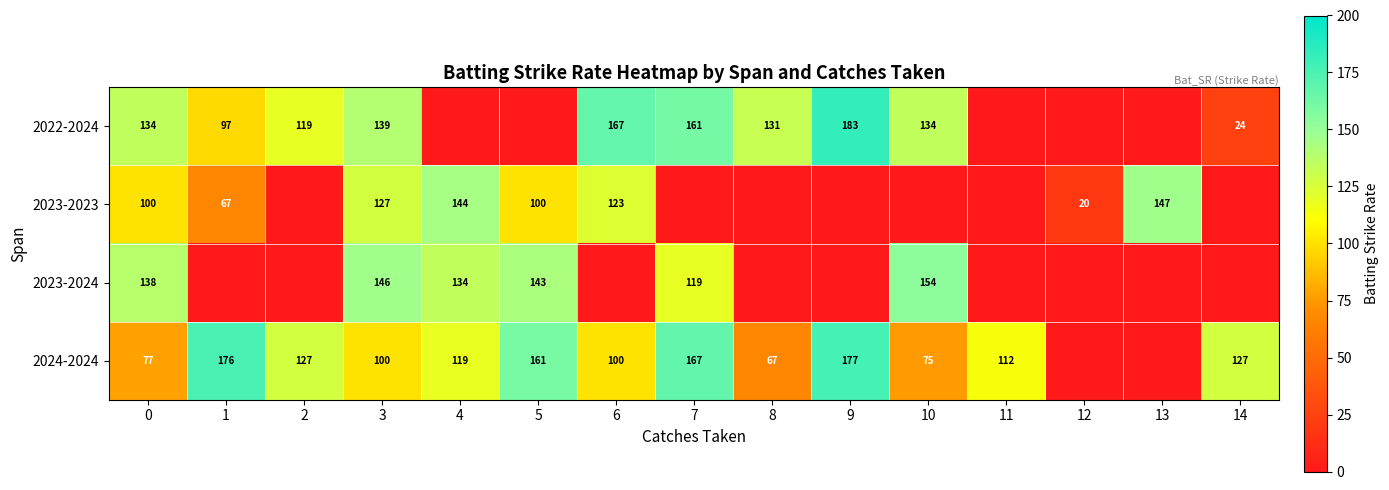

What is the difference between the 2022-2024 values at 2 and 8?

12